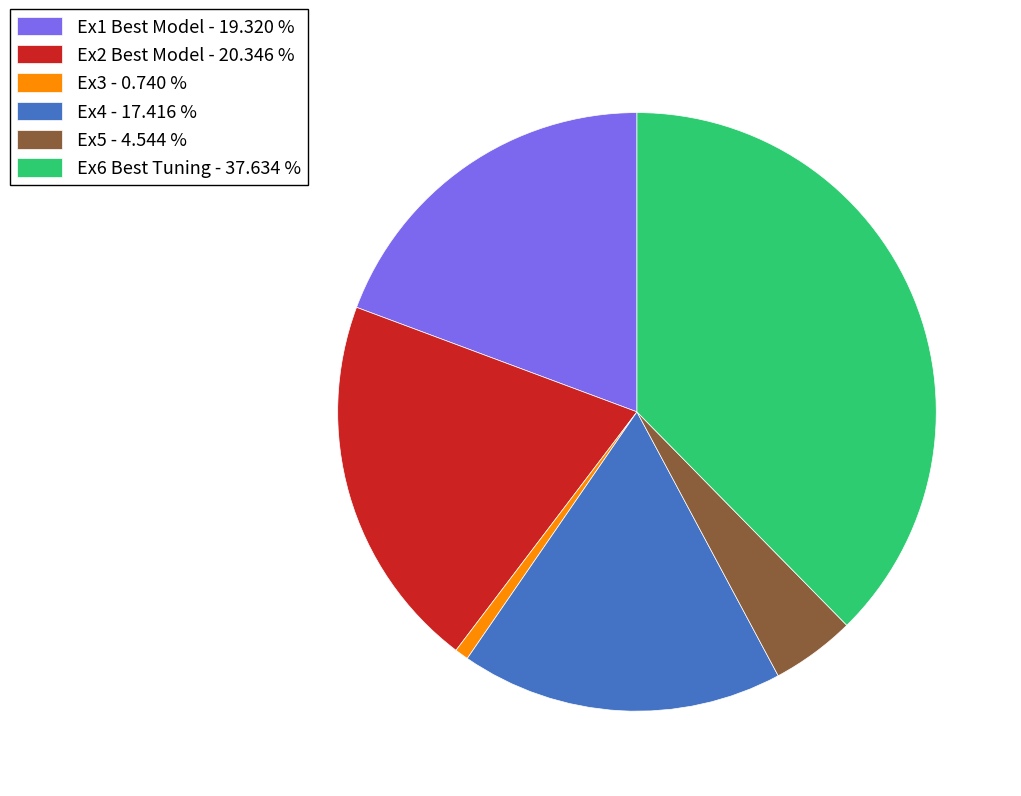

Which has a higher value, Ex2 Best Model - 20.346 % or Ex1 Best Model - 19.320 %?

Ex2 Best Model - 20.346 %